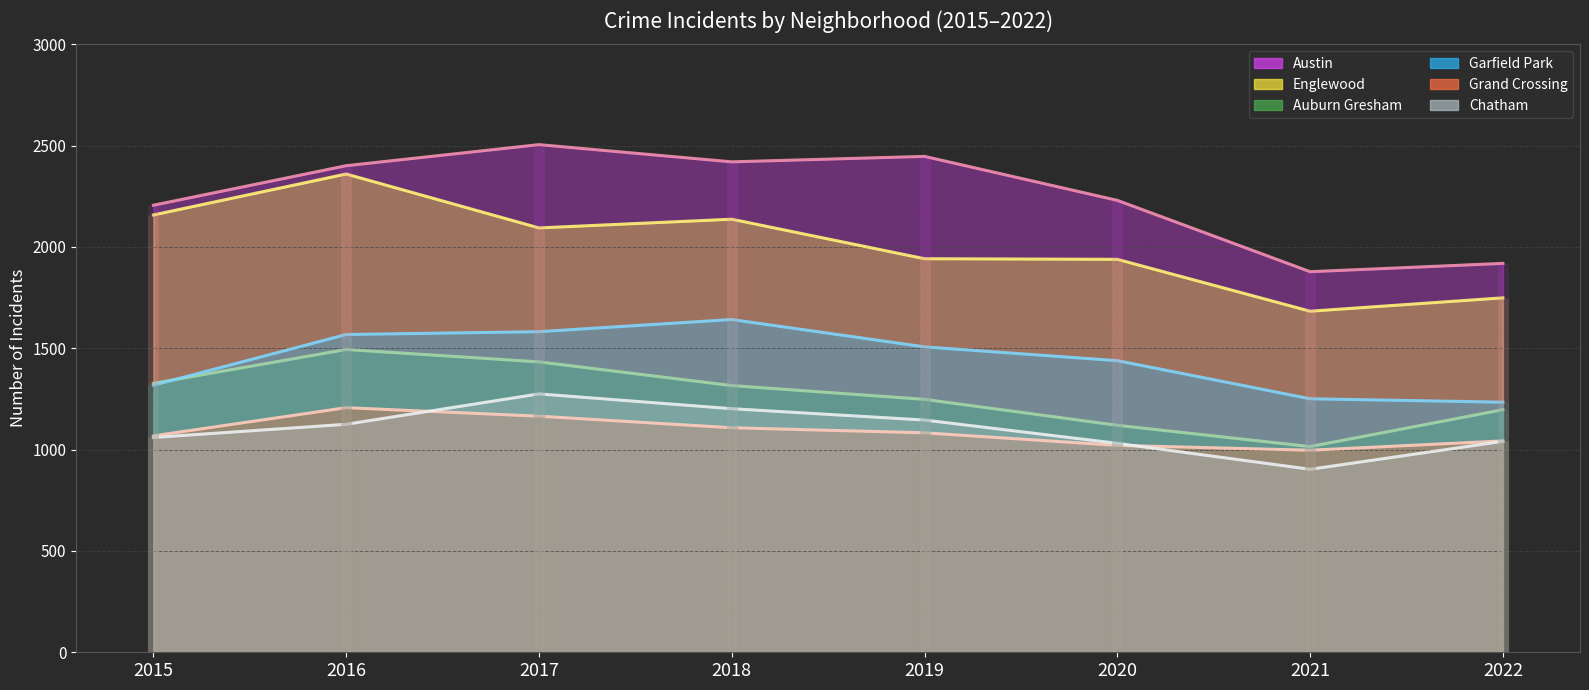

Rank the series by their maximum value, from highest to lowest.

Austin, Englewood, Garfield Park, Auburn Gresham, Chatham, Grand Crossing